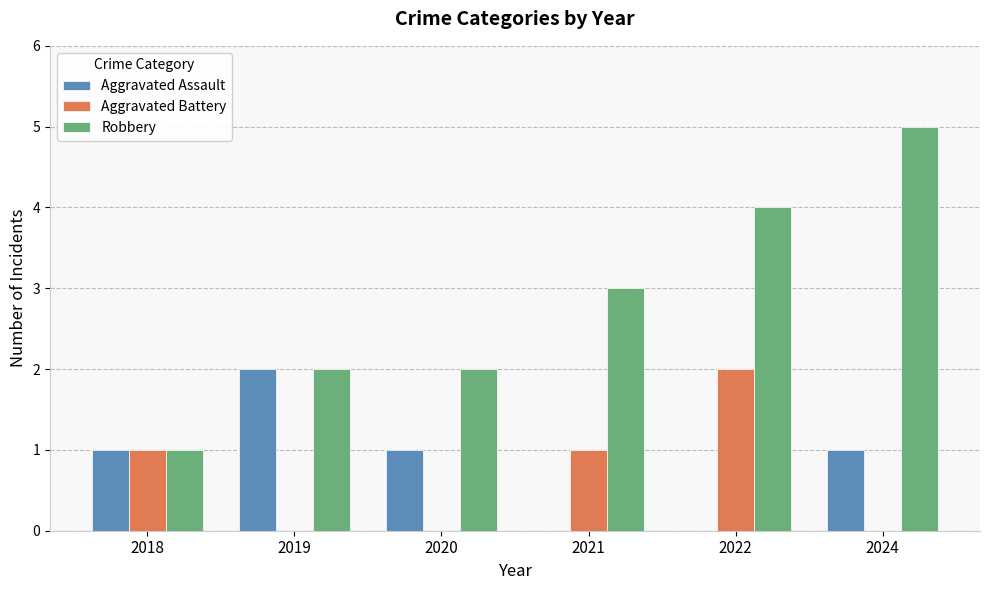

True or false: Robbery has a value of 1 at 2018.

True